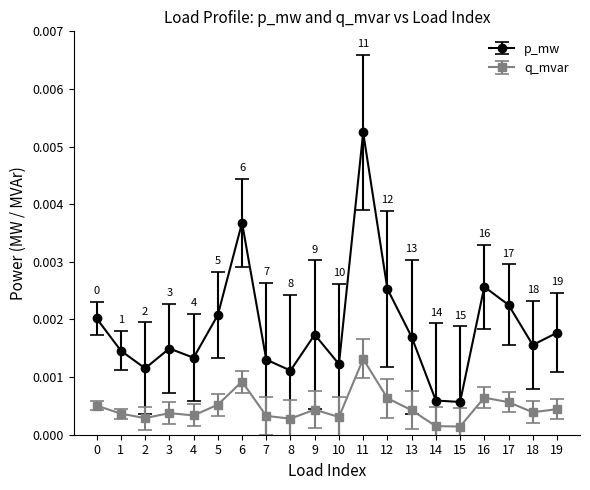

True or false: p_mw and q_mvar cross at least once.

False